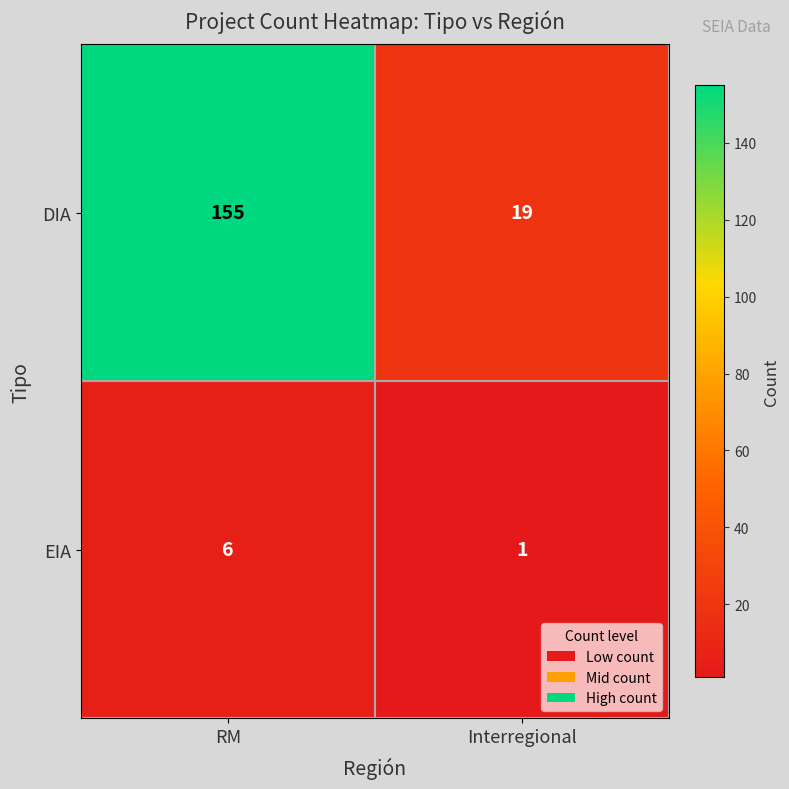

What is the total value across all series at RM?

161